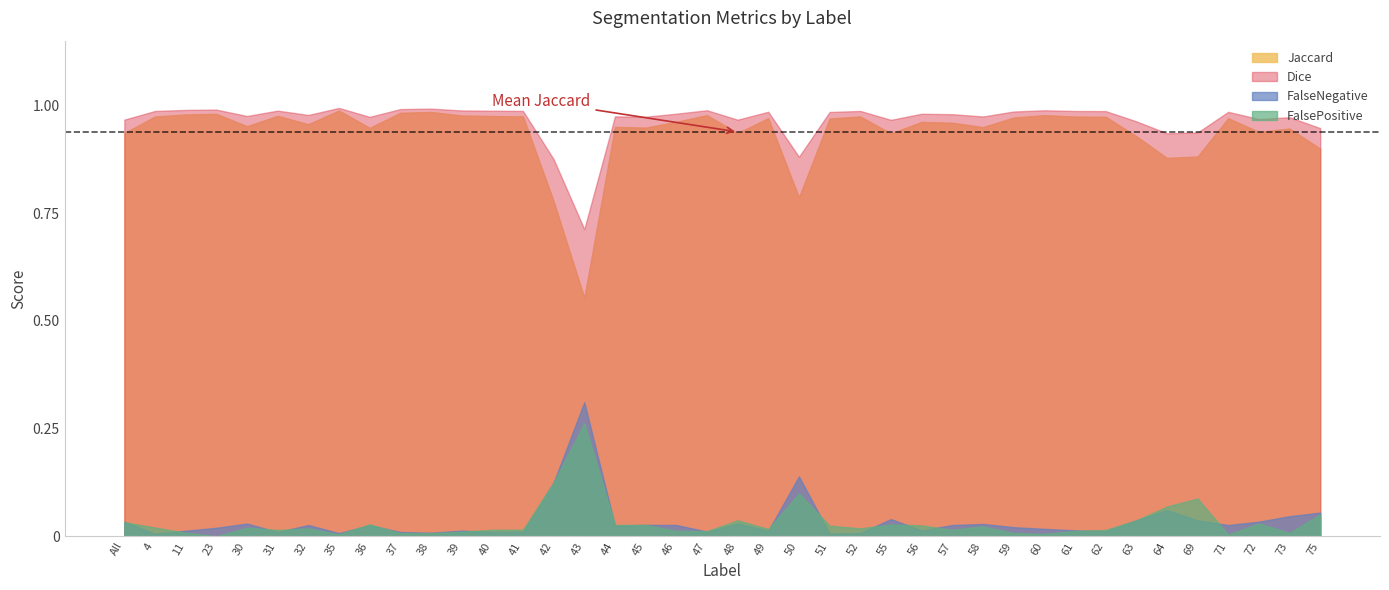

Where is the first local maximum for FalsePositive?

30